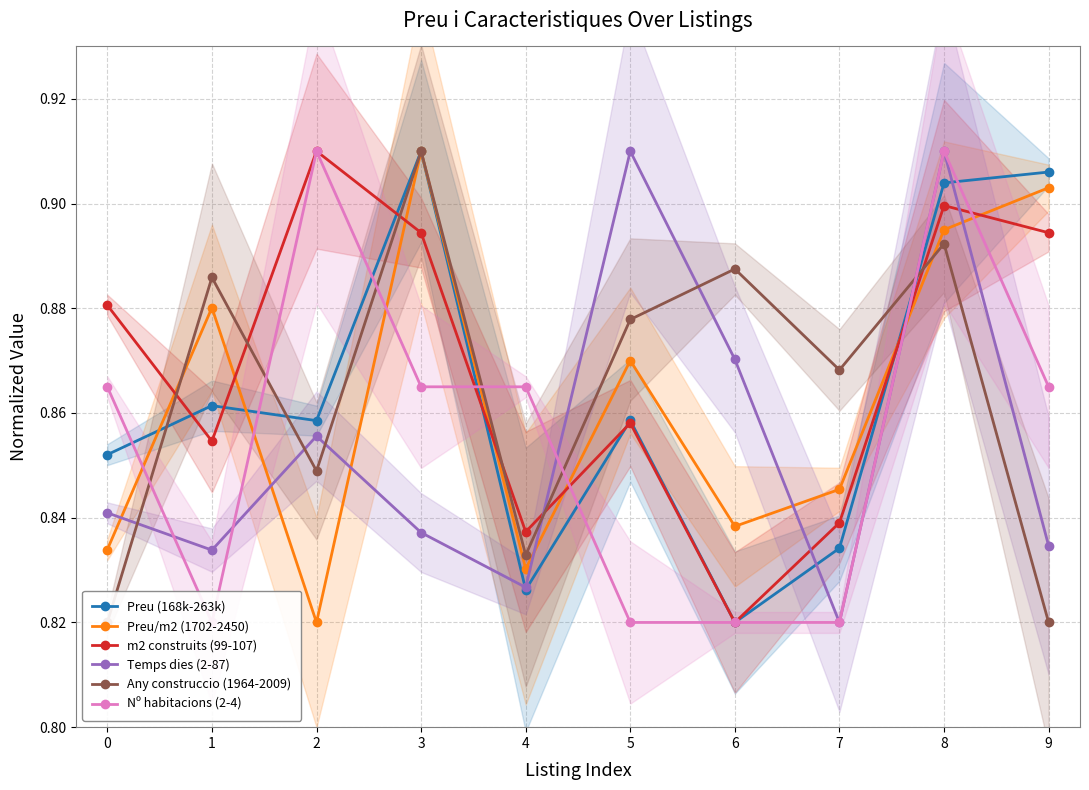

Is the value of Any construccio (1964-2009) at 4 greater than the value of Nº habitacions (2-4) at 4?

No